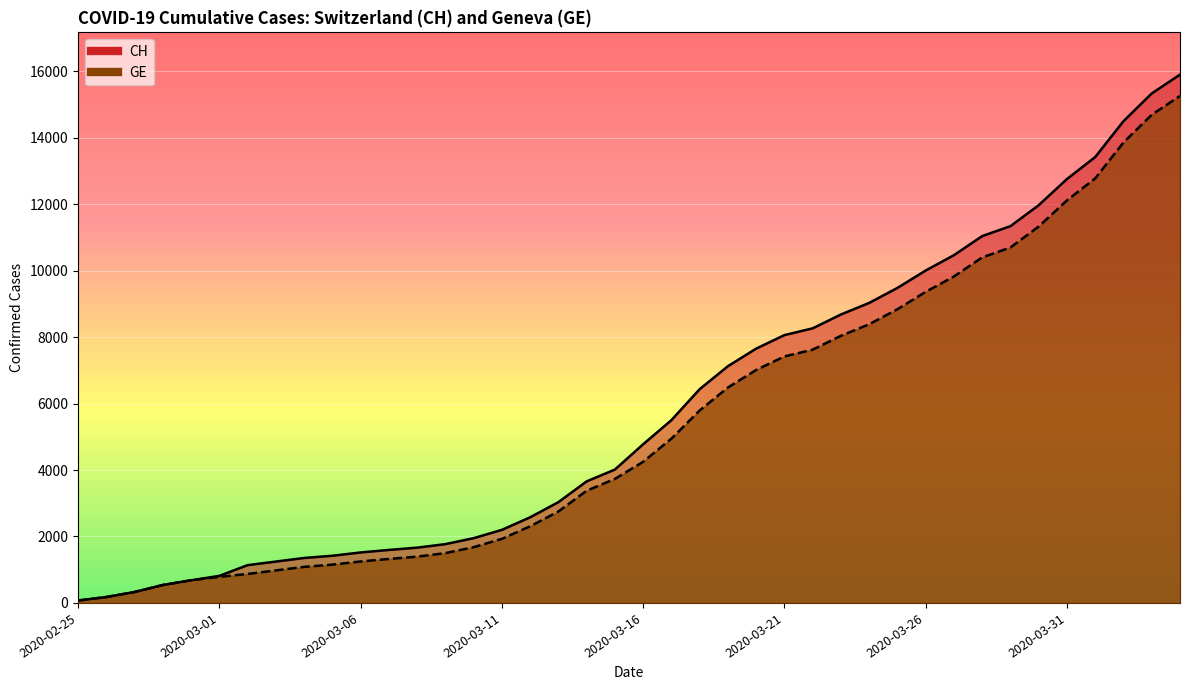

Count the number of data series in this chart.

2